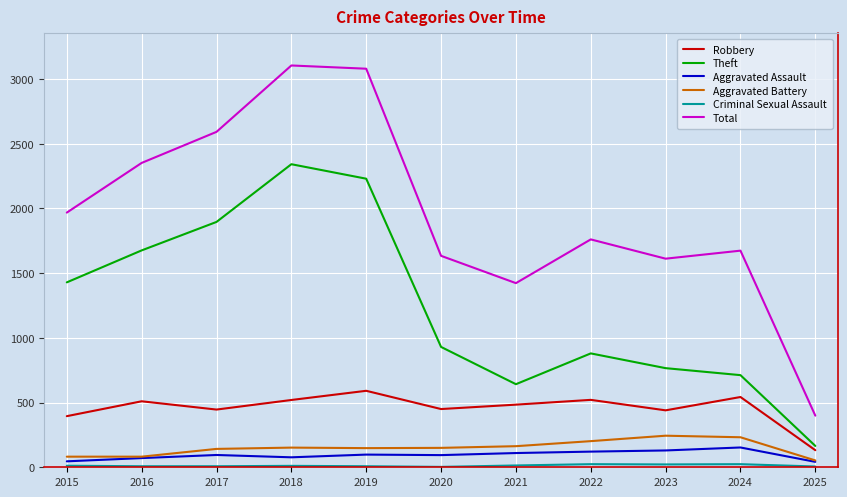

Which series has the largest total across all categories?

Total